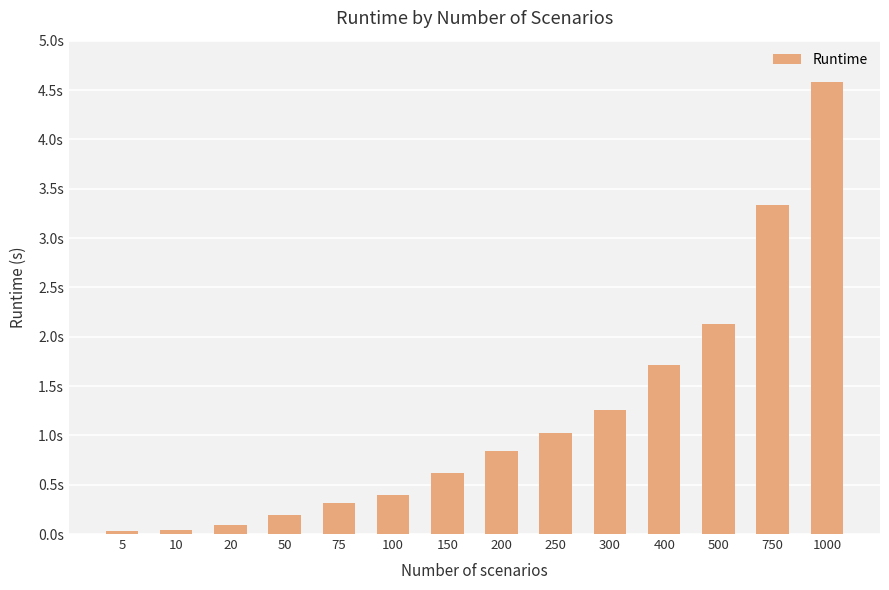

What is the difference between the values at 10 and 500?

2.1